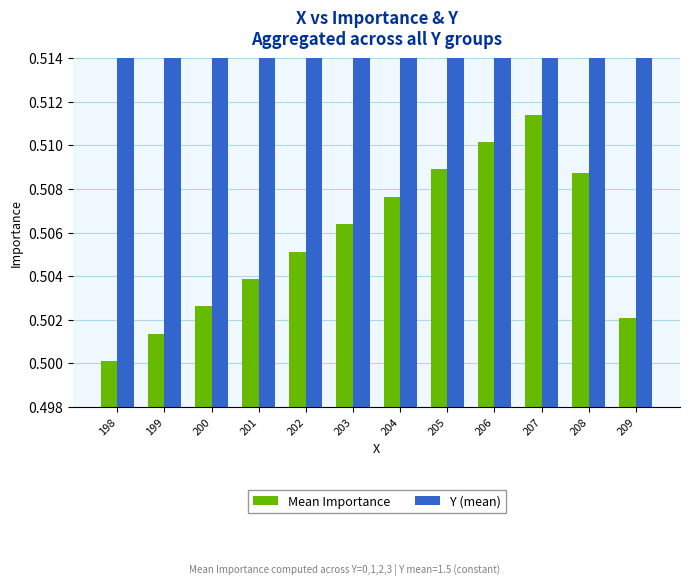

Where is Y (mean) nearest to the value 1?

198